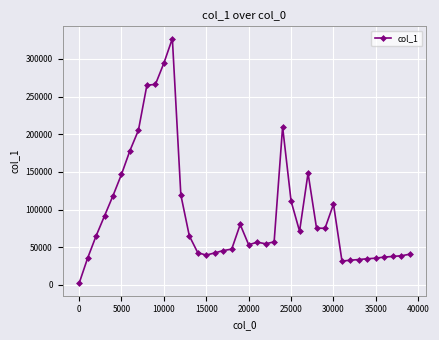

What is the difference between the maximum and minimum values?

325167